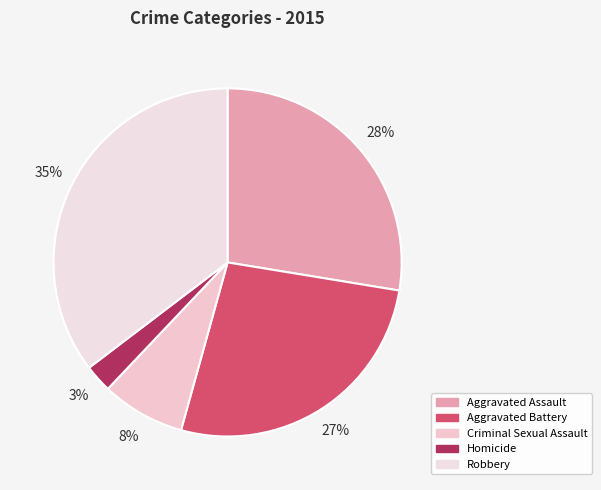

Is there any slice that represents more than half of the pie?

No